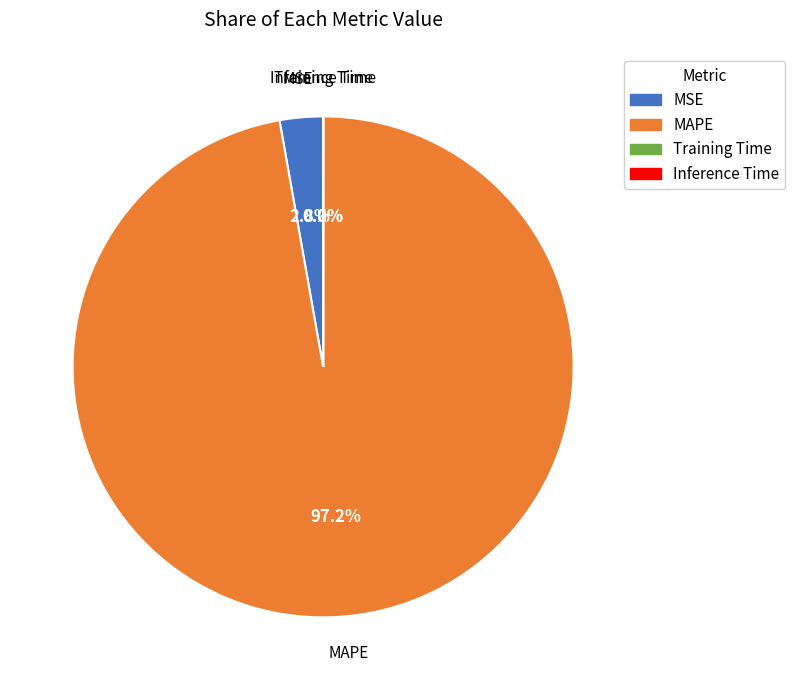

Which category has the biggest portion of the pie?

MAPE